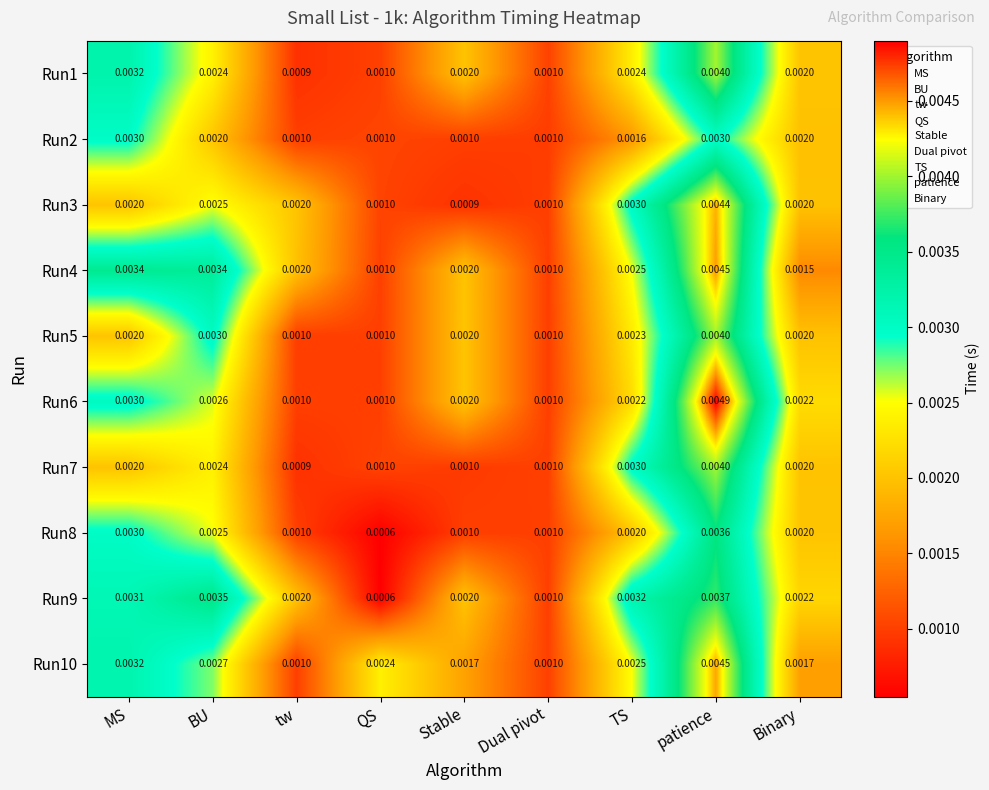

Which label corresponds to the smallest value in the chart?

QS